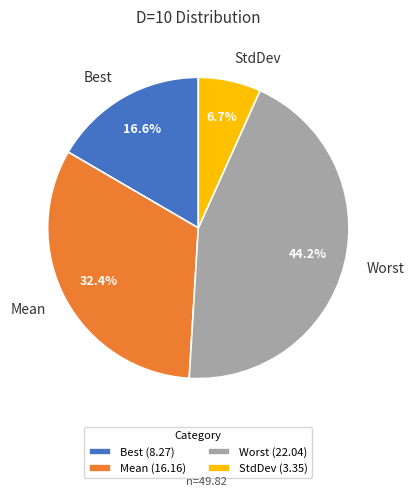

Which slice is the smallest?

StdDev